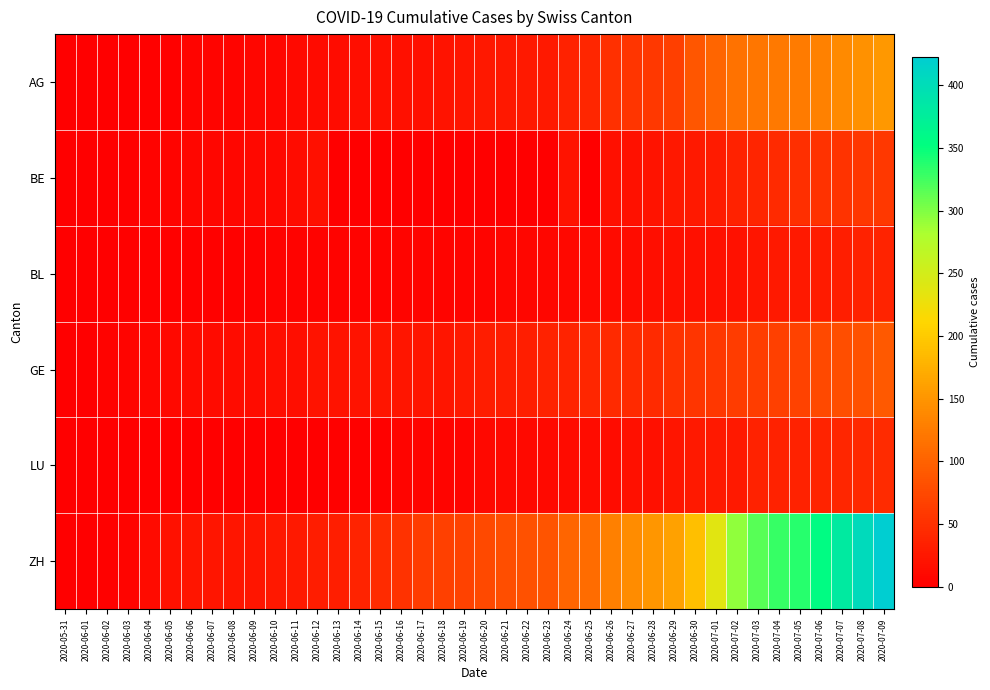

Reading left to right, extract all data points from this chart.

AG: 2020-05-31=0	2020-06-01=0	2020-06-02=0	2020-06-03=1	2020-06-04=3	2020-06-05=3	2020-06-06=5	2020-06-07=5	2020-06-08=5	2020-06-09=7	2020-06-10=7	2020-06-11=10	2020-06-12=13	2020-06-13=14	2020-06-14=16	2020-06-15=17	2020-06-16=18	2020-06-17=18	2020-06-18=21	2020-06-19=23	2020-06-20=26	2020-06-21=26	2020-06-22=28	2020-06-23=28	2020-06-24=35	2020-06-25=40	2020-06-26=50	2020-06-27=55	2020-06-28=59	2020-06-29=65	2020-06-30=88	2020-07-01=103	2020-07-02=116	2020-07-03=120	2020-07-04=123	2020-07-05=125	2020-07-06=132	2020-07-07=140	2020-07-08=147	2020-07-09=153
BE: 2020-05-31=0	2020-06-01=0	2020-06-02=1	2020-06-03=2	2020-06-04=4	2020-06-05=6	2020-06-06=8	2020-06-07=8	2020-06-08=8	2020-06-09=9	2020-06-10=9	2020-06-11=14	2020-06-12=17	2020-06-13=0	2020-06-14=0	2020-06-15=0	2020-06-16=0	2020-06-17=0	2020-06-18=0	2020-06-19=0	2020-06-20=0	2020-06-21=0	2020-06-22=0	2020-06-23=0	2020-06-24=21	2020-06-25=0	2020-06-26=18	2020-06-27=19	2020-06-28=21	2020-06-29=25	2020-06-30=27	2020-07-01=29	2020-07-02=35	2020-07-03=39	2020-07-04=43	2020-07-05=49	2020-07-06=52	2020-07-07=53	2020-07-08=57	2020-07-09=59
BL: 2020-05-31=0	2020-06-01=1	2020-06-02=1	2020-06-03=2	2020-06-04=2	2020-06-05=3	2020-06-06=3	2020-06-07=3	2020-06-08=3	2020-06-09=3	2020-06-10=4	2020-06-11=4	2020-06-12=4	2020-06-13=4	2020-06-14=4	2020-06-15=4	2020-06-16=5	2020-06-17=5	2020-06-18=5	2020-06-19=5	2020-06-20=6	2020-06-21=7	2020-06-22=7	2020-06-23=7	2020-06-24=9	2020-06-25=10	2020-06-26=12	2020-06-27=14	2020-06-28=16	2020-06-29=17	2020-06-30=17	2020-07-01=18	2020-07-02=19	2020-07-03=23	2020-07-04=27	2020-07-05=27	2020-07-06=29	2020-07-07=32	2020-07-08=35	2020-07-09=38
GE: 2020-05-31=0	2020-06-01=1	2020-06-02=4	2020-06-03=6	2020-06-04=8	2020-06-05=10	2020-06-06=13	2020-06-07=13	2020-06-08=14	2020-06-09=14	2020-06-10=16	2020-06-11=16	2020-06-12=20	2020-06-13=20	2020-06-14=20	2020-06-15=22	2020-06-16=22	2020-06-17=23	2020-06-18=23	2020-06-19=27	2020-06-20=31	2020-06-21=31	2020-06-22=32	2020-06-23=36	2020-06-24=38	2020-06-25=40	2020-06-26=43	2020-06-27=43	2020-06-28=44	2020-06-29=52	2020-06-30=56	2020-07-01=57	2020-07-02=62	2020-07-03=64	2020-07-04=67	2020-07-05=69	2020-07-06=76	2020-07-07=80	2020-07-08=84	2020-07-09=92
LU: 2020-05-31=0	2020-06-01=0	2020-06-02=0	2020-06-03=0	2020-06-04=0	2020-06-05=0	2020-06-06=1	2020-06-07=1	2020-06-08=1	2020-06-09=1	2020-06-10=1	2020-06-11=1	2020-06-12=1	2020-06-13=2	2020-06-14=3	2020-06-15=3	2020-06-16=5	2020-06-17=5	2020-06-18=6	2020-06-19=6	2020-06-20=9	2020-06-21=10	2020-06-22=10	2020-06-23=11	2020-06-24=12	2020-06-25=14	2020-06-26=14	2020-06-27=17	2020-06-28=18	2020-06-29=23	2020-06-30=27	2020-07-01=28	2020-07-02=28	2020-07-03=35	2020-07-04=36	2020-07-05=36	2020-07-06=37	2020-07-07=40	2020-07-08=42	2020-07-09=46
ZH: 2020-05-31=0	2020-06-01=0	2020-06-02=2	2020-06-03=5	2020-06-04=13	2020-06-05=19	2020-06-06=23	2020-06-07=23	2020-06-08=23	2020-06-09=23	2020-06-10=26	2020-06-11=28	2020-06-12=30	2020-06-13=33	2020-06-14=38	2020-06-15=45	2020-06-16=52	2020-06-17=62	2020-06-18=67	2020-06-19=68	2020-06-20=75	2020-06-21=80	2020-06-22=83	2020-06-23=87	2020-06-24=103	2020-06-25=110	2020-06-26=129	2020-06-27=141	2020-06-28=152	2020-06-29=161	2020-06-30=189	2020-07-01=237	2020-07-02=293	2020-07-03=316	2020-07-04=329	2020-07-05=337	2020-07-06=356	2020-07-07=381	2020-07-08=404	2020-07-09=423